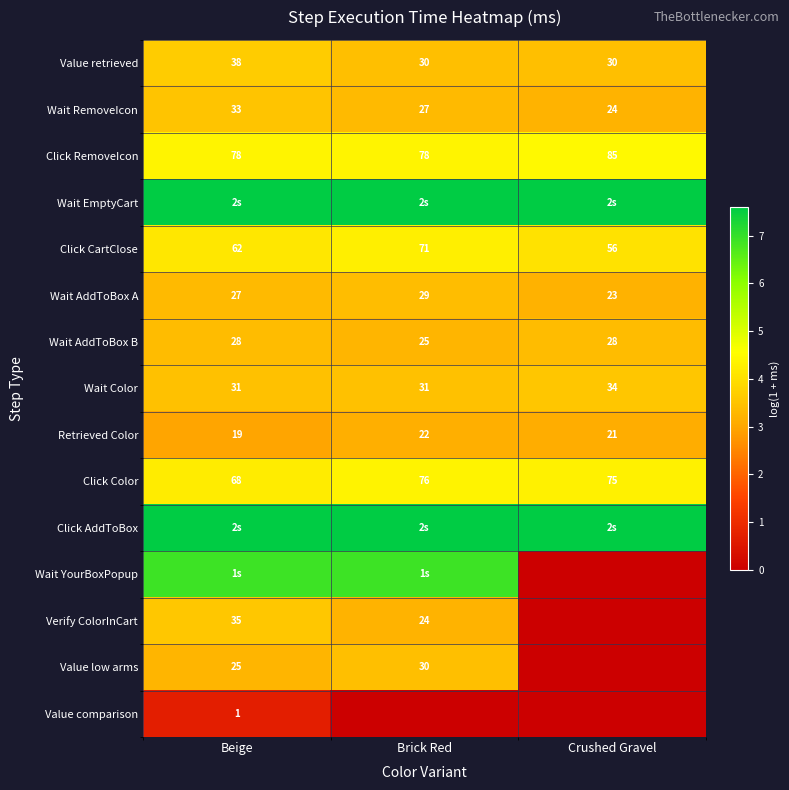

List the labels in order of Click Color value, largest first.

Brick Red, Crushed Gravel, Beige